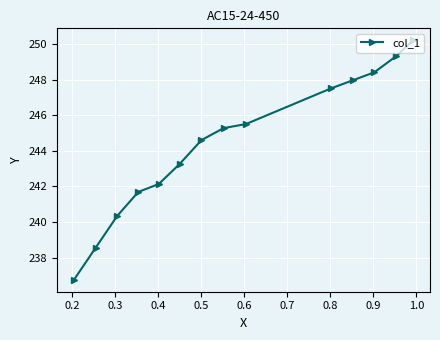

What is the minimum value shown in the chart?

236.8